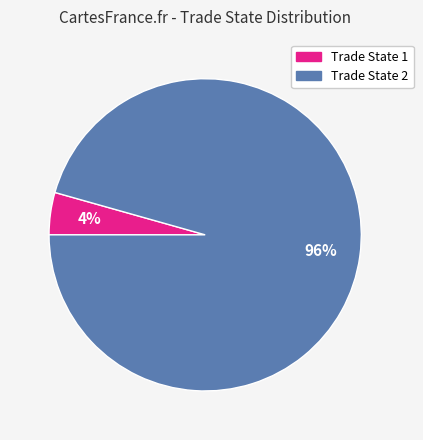

To the nearest percent, what is the average slice percentage?

50%